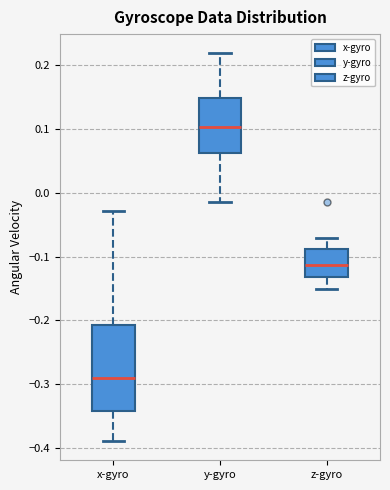

Reading left to right, transcribe this box plot: for each box, give where its median line is, the range the box spans, and where its two whiskers end, as read against the y-axis. The values are not printed on the chart, so give them approximately, as read against the axis.

x-gyro: median -0.29, box -0.34 to -0.21, whiskers -0.39 to -0.03
y-gyro: median 0.10, box 0.06 to 0.15, whiskers -0.01 to 0.22
z-gyro: median -0.11, box -0.13 to -0.09, whiskers -0.15 to -0.07